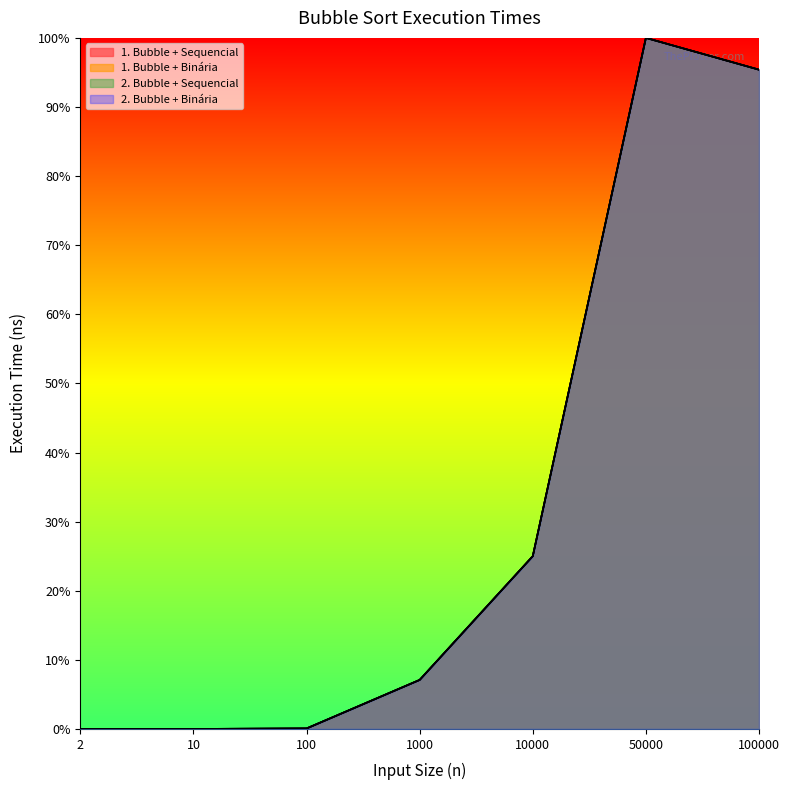

Rank the series at 2 from highest to lowest value.

1. Bubble + Sequencial, 1. Bubble + Binária, 2. Bubble + Sequencial, 2. Bubble + Binária